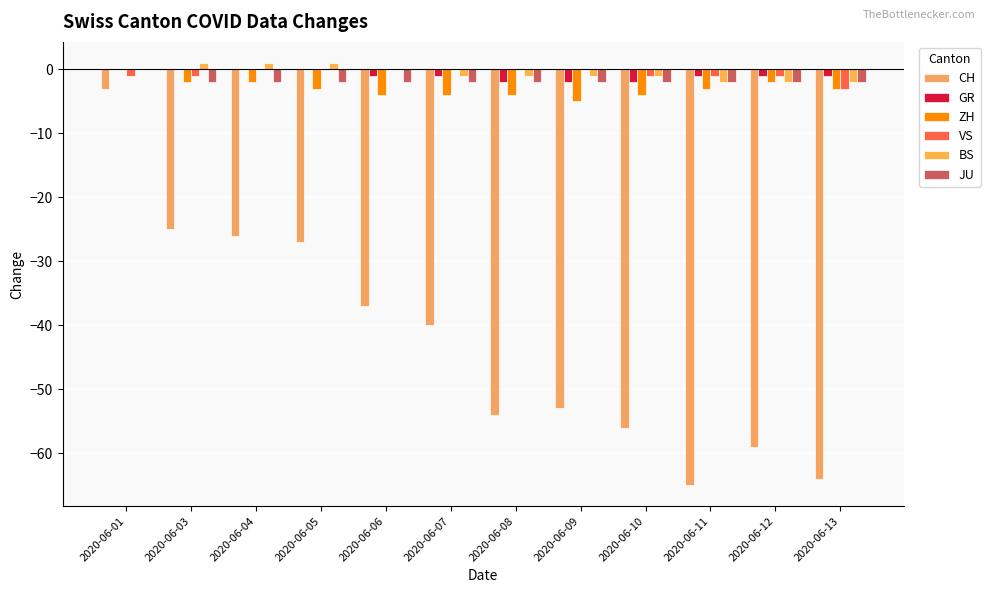

Count the number of data series in this chart.

6